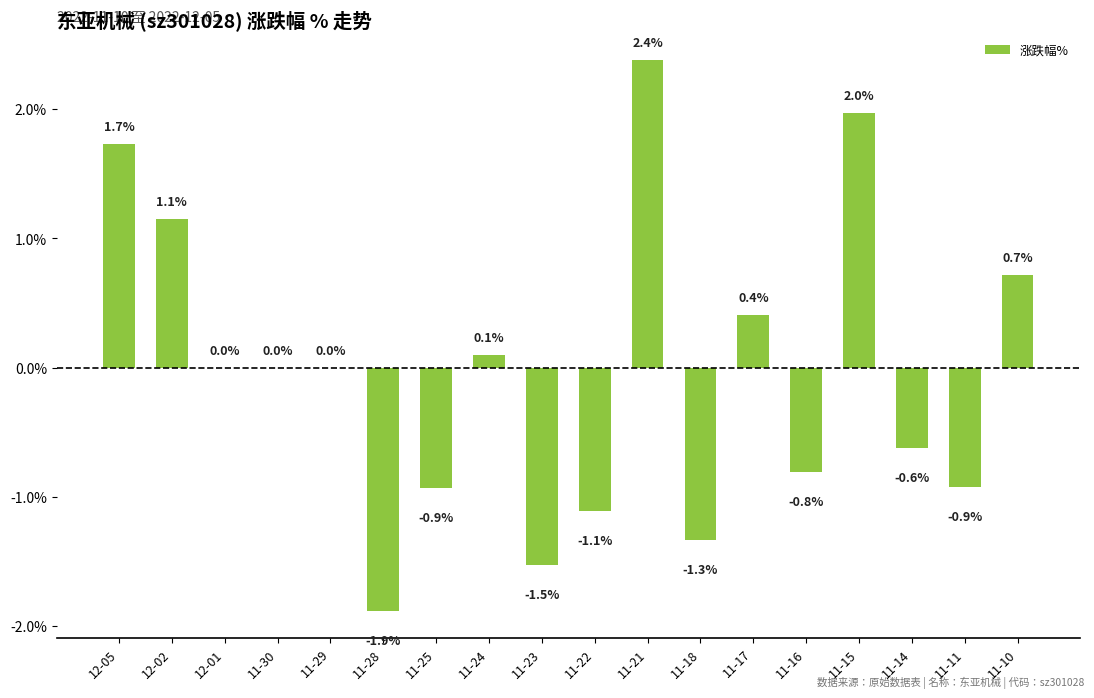

How many categories are shown in the chart?

18